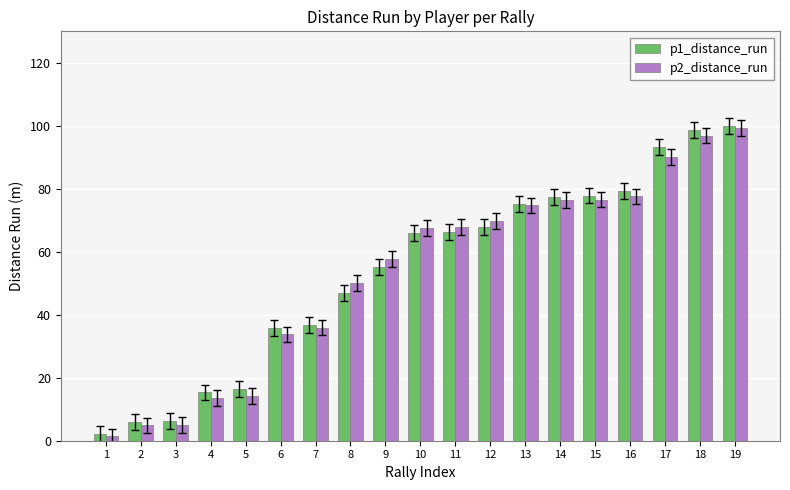

How many values in the p2_distance_run series exceed 67?

10